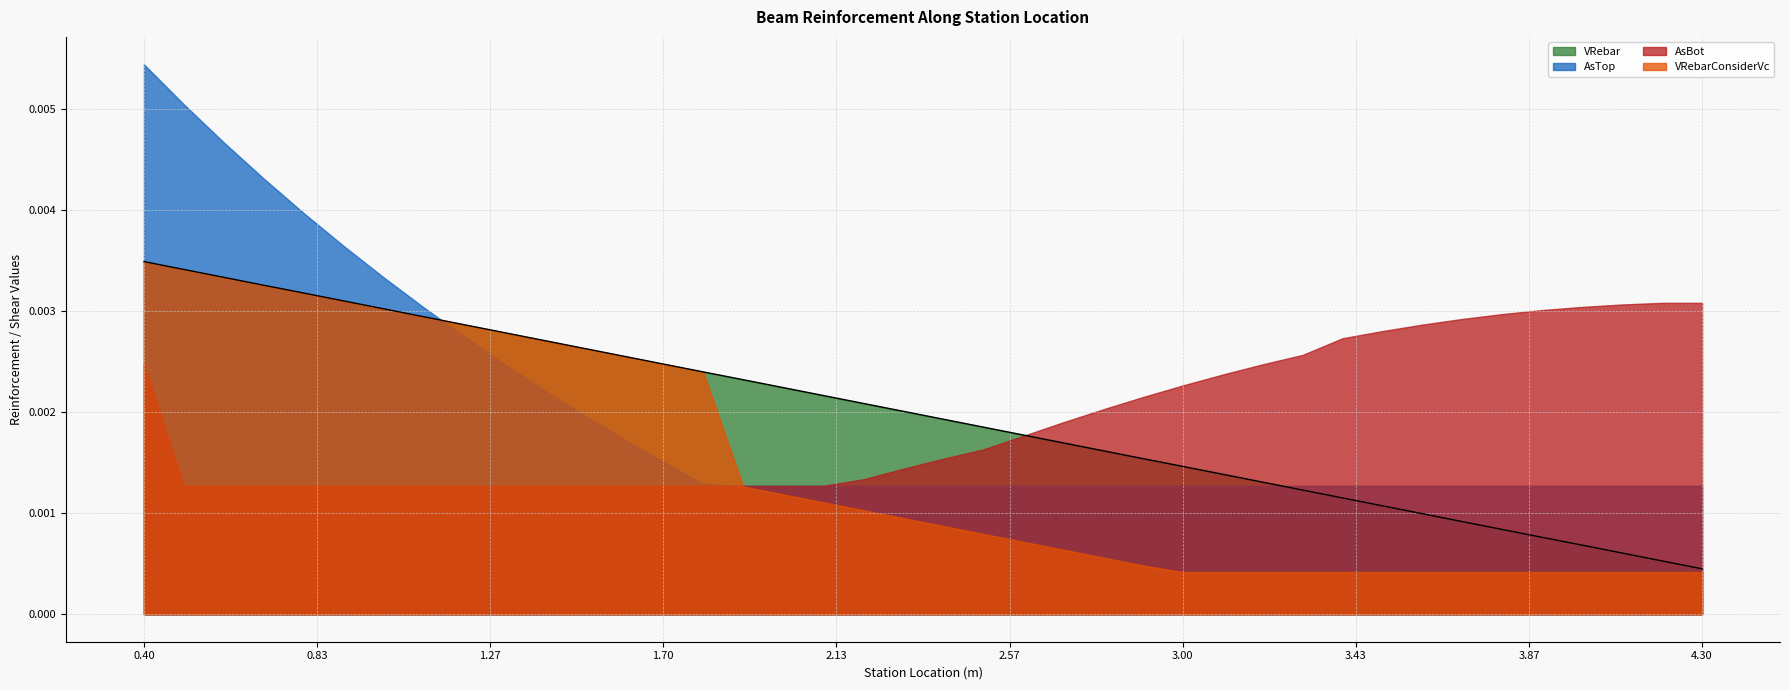

Which series has the largest range (max minus min)?

AsTop